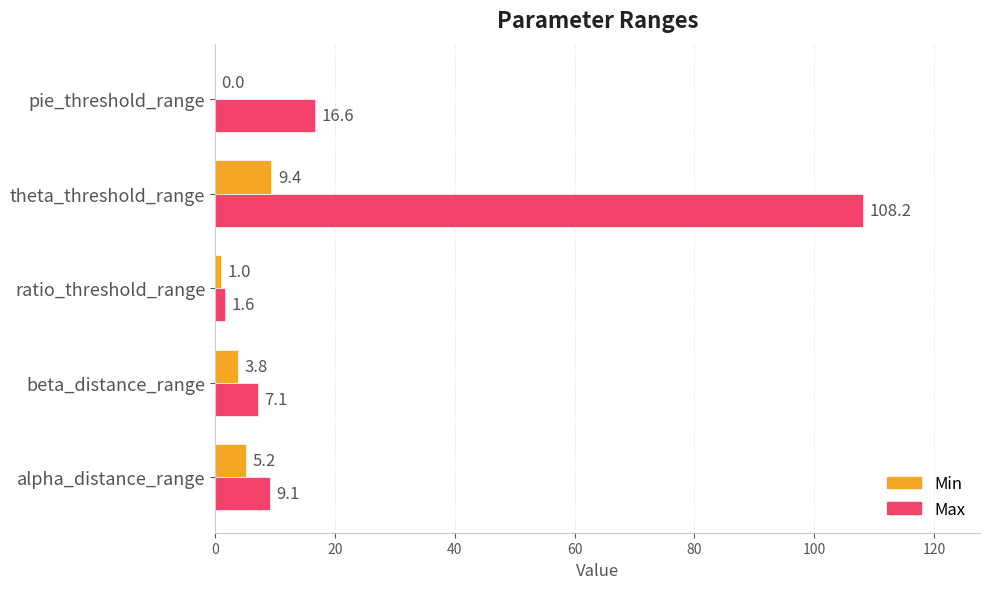

At which label does Max reach its peak?

theta_threshold_range